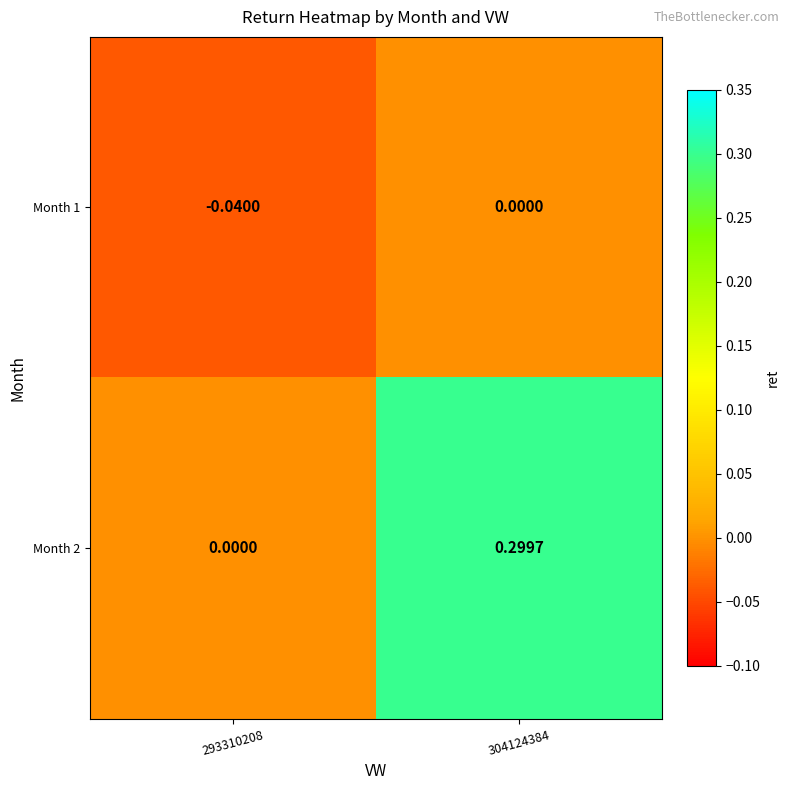

Is the value of Month 1 at 293310208 greater than the value of Month 2 at 304124384?

No